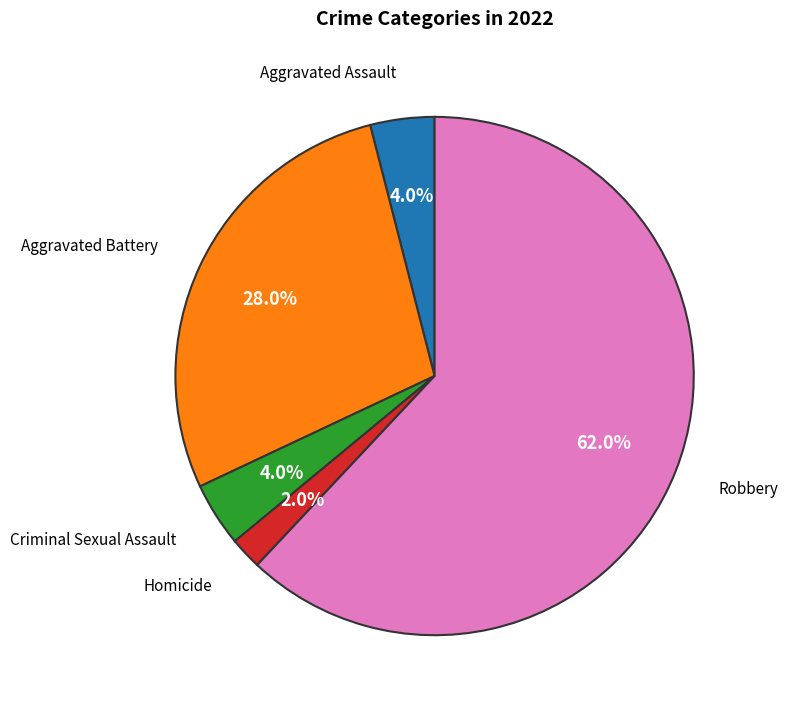

How many slices are in this pie chart?

5